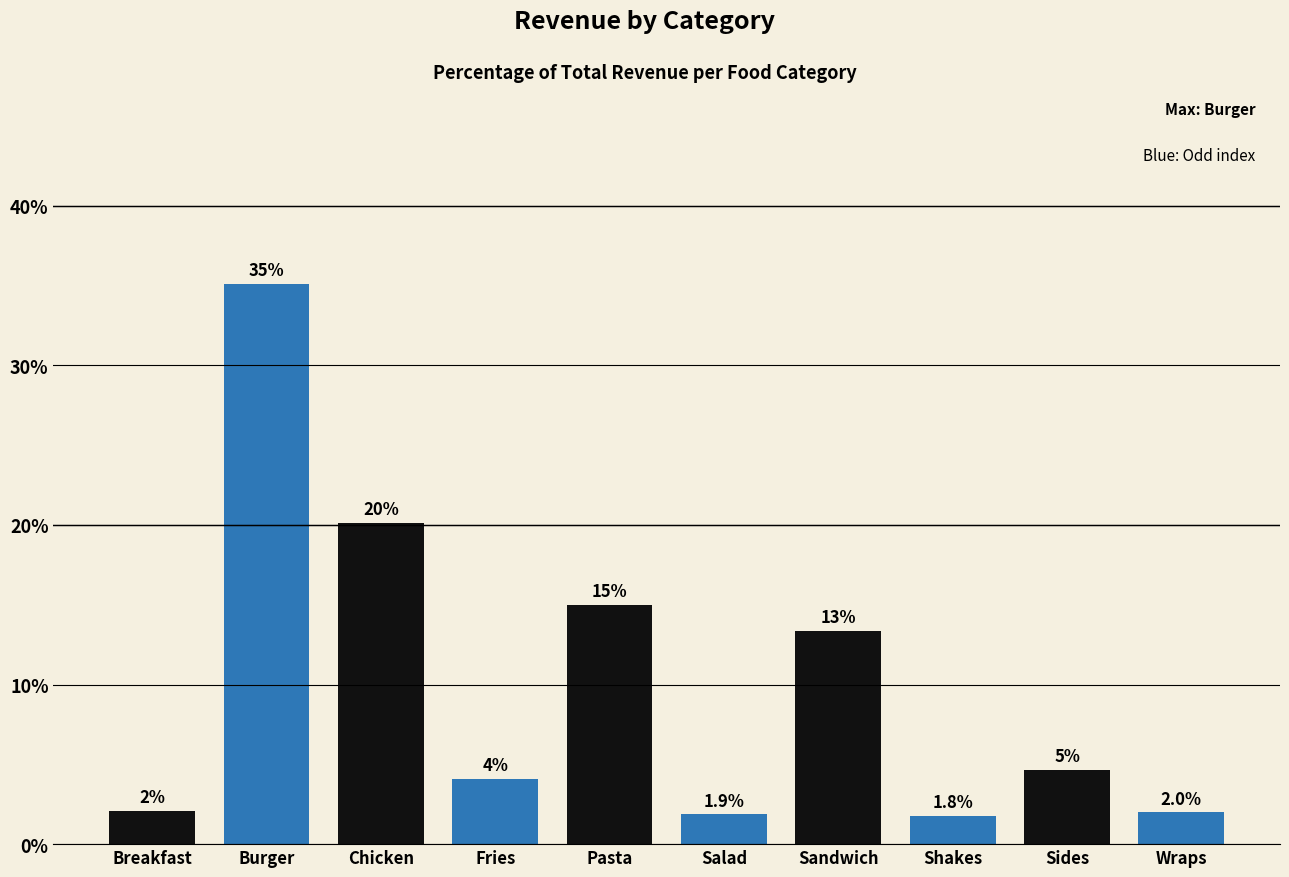

What is the difference between the maximum and minimum values?

33.4